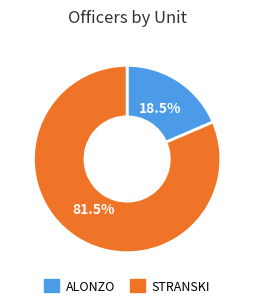

Do ALONZO and STRANSKI together represent more than half of the pie?

Yes